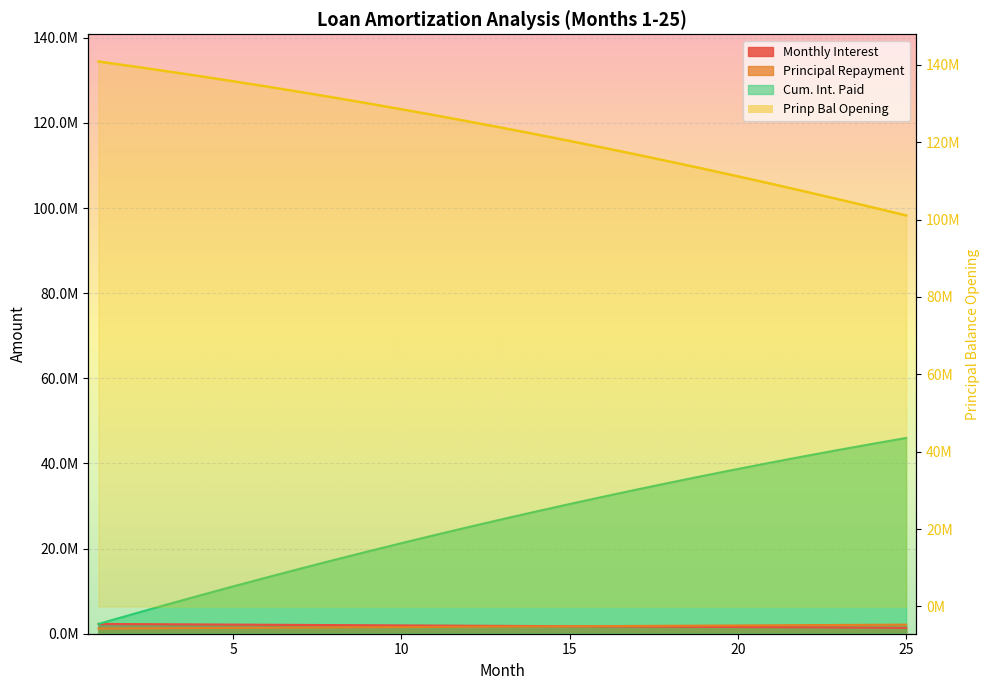

At how many categories does at least one series exceed 53305783?

25